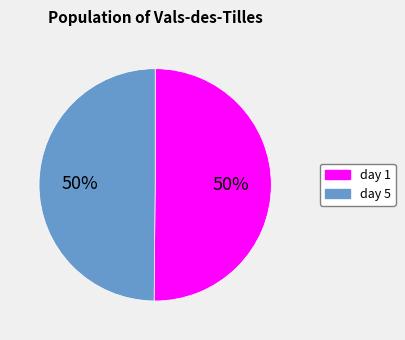

True or false: day 1 accounts for 59% of the total.

False